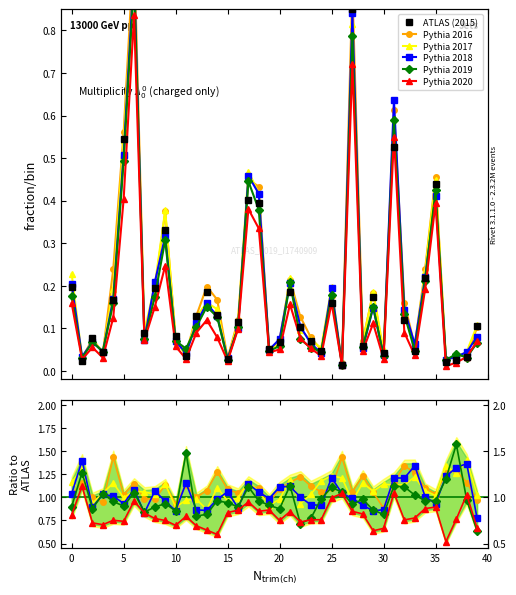

How many lines are shown in the chart?

6